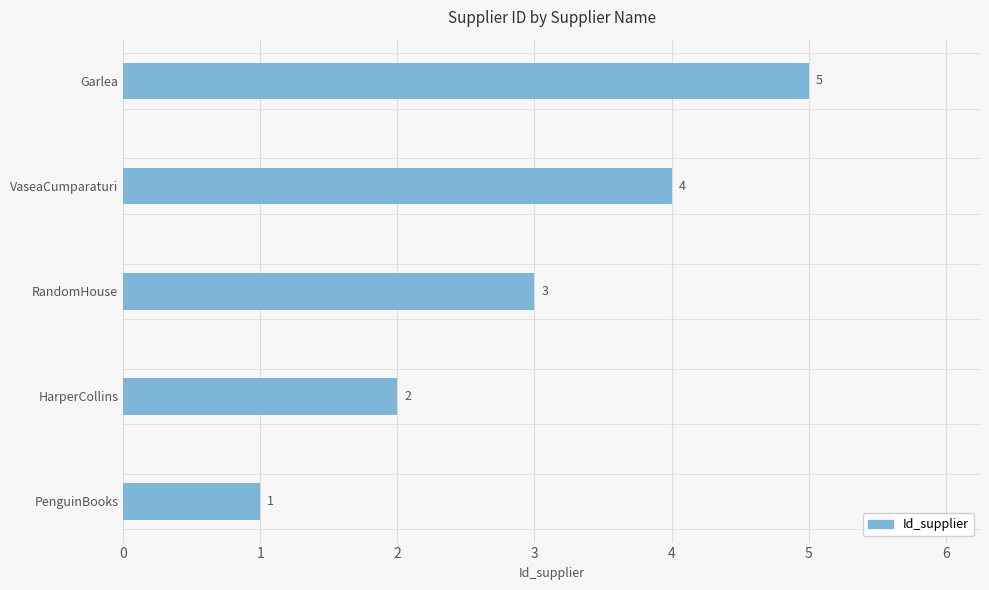

How many values are below 3?

2